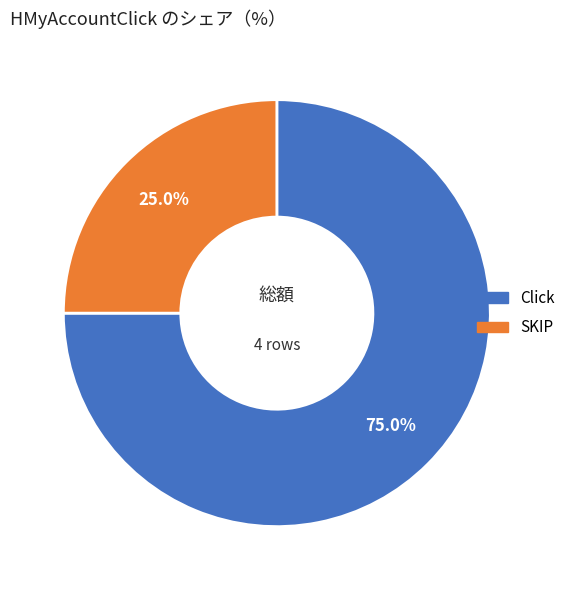

What is the majority slice?

Click